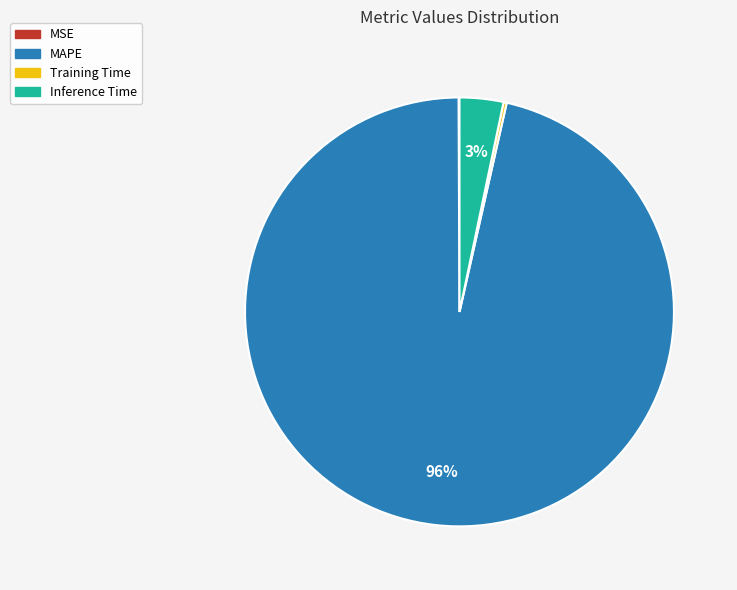

To the nearest percent, what is the average slice percentage?

25%